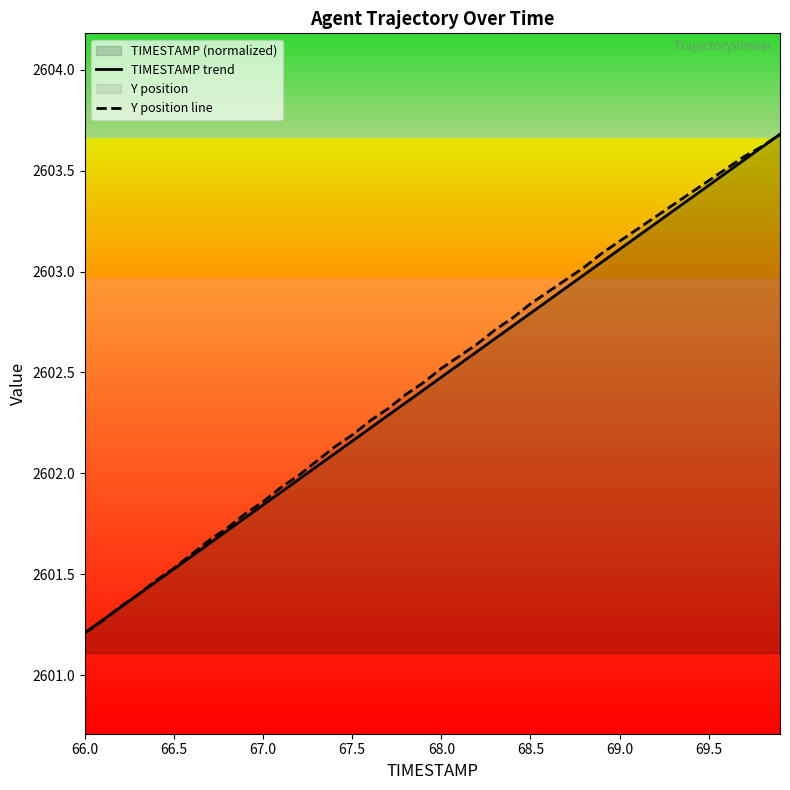

What is the maximum value for TIMESTAMP trend?

2603.7